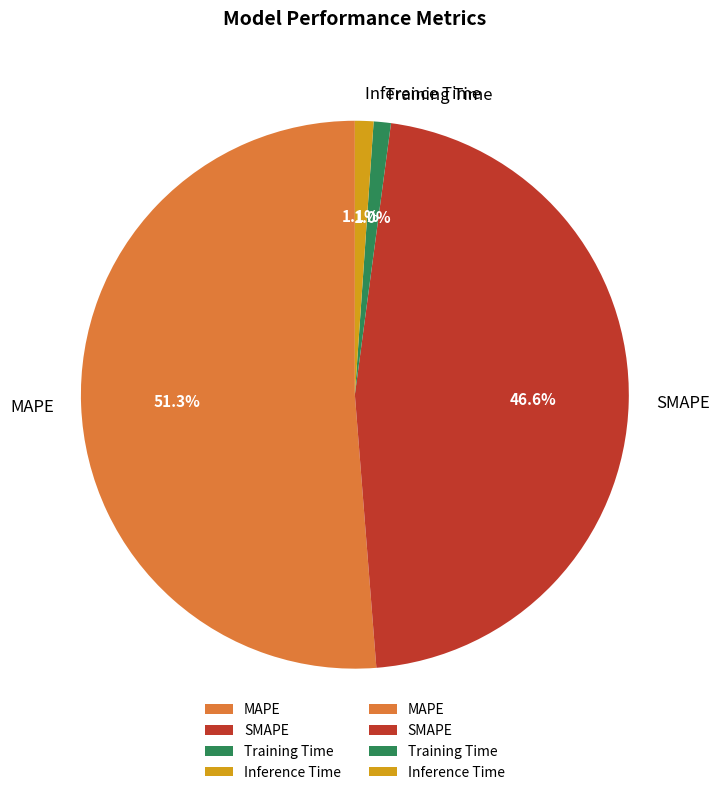

What is the largest slice in the pie chart?

MAPE